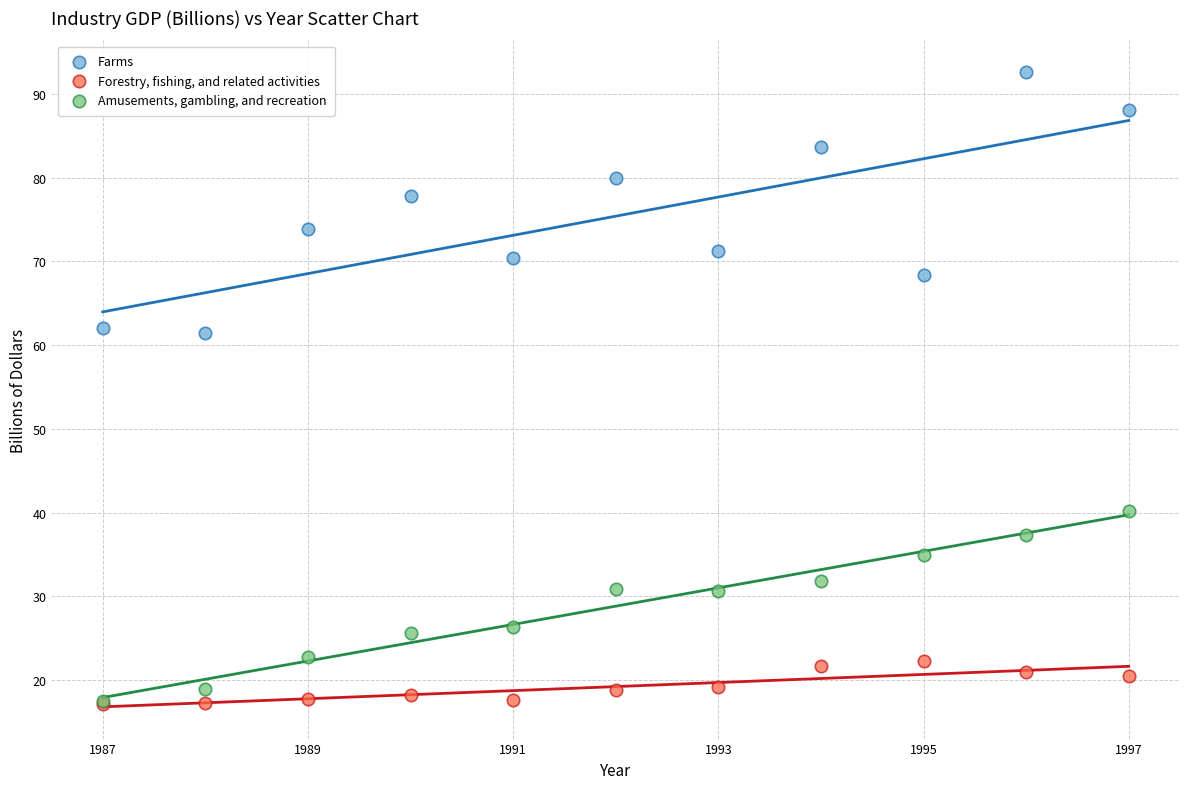

What are all the series names shown in the legend?

Farms, Forestry, fishing, and related activities, Amusements, gambling, and recreation